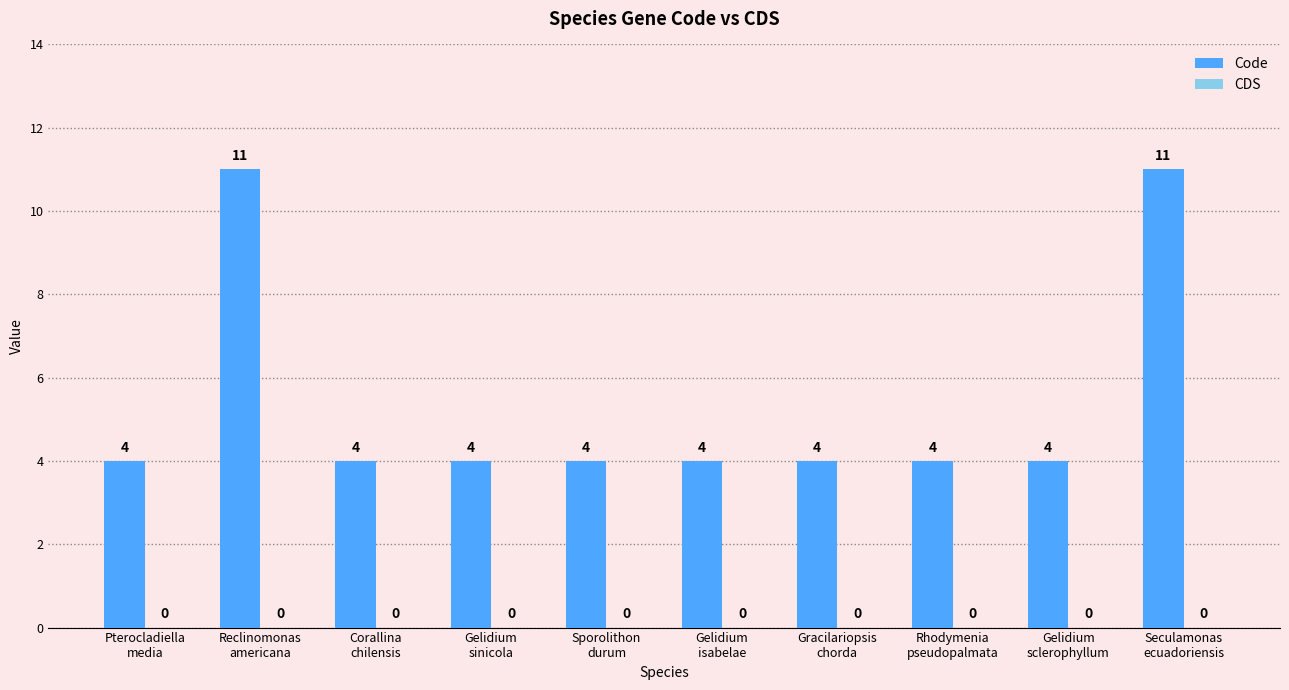

What is the difference between the maximum and minimum values?

7